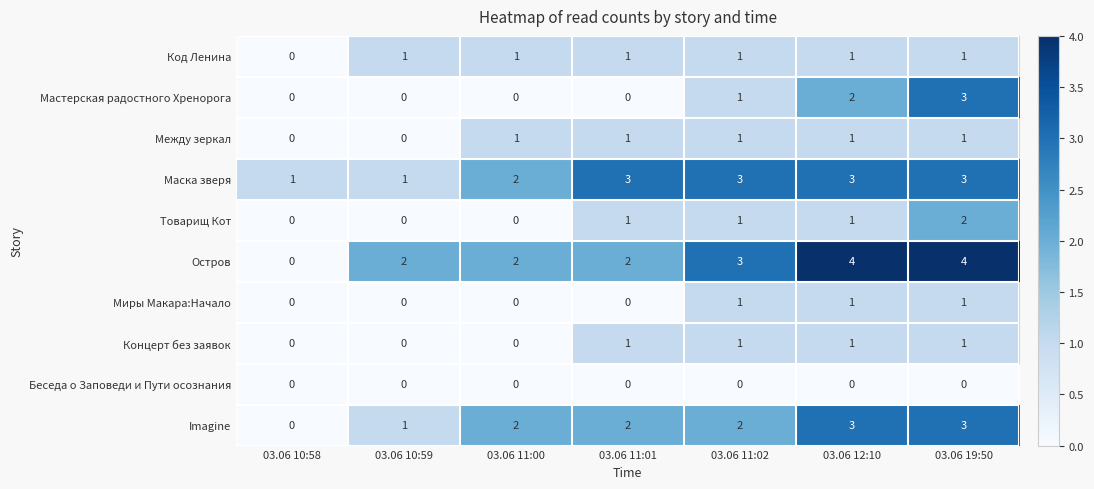

Which category has the lowest value in the Код Ленина series?

03.06 10:58